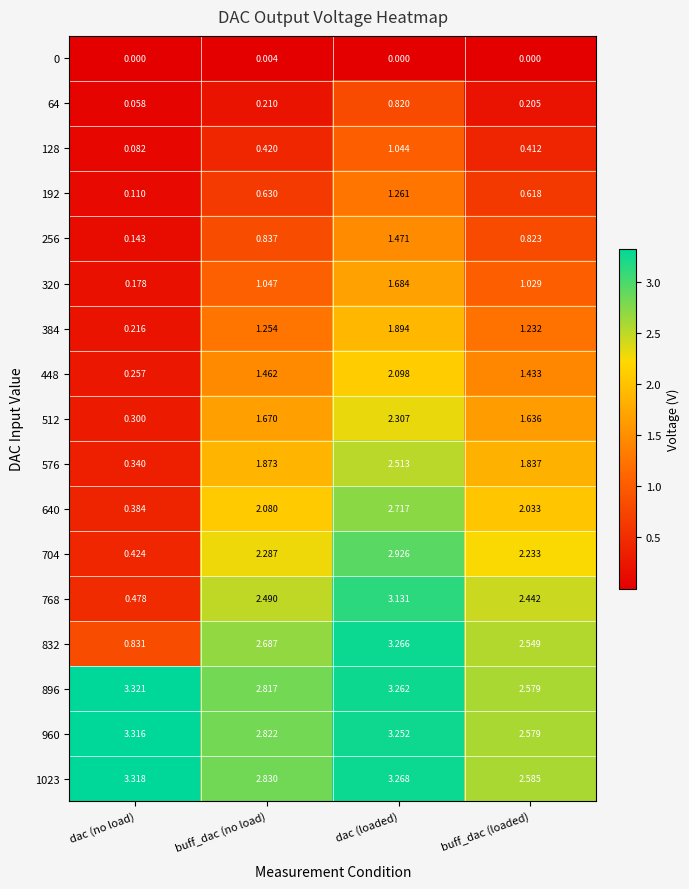

At which category is the sum across all series the highest?

dac (loaded)